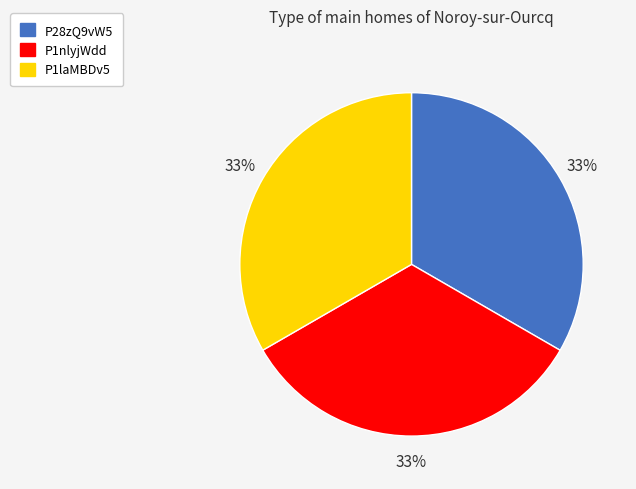

To the nearest percent, what portion does P28zQ9vW5 represent?

33%